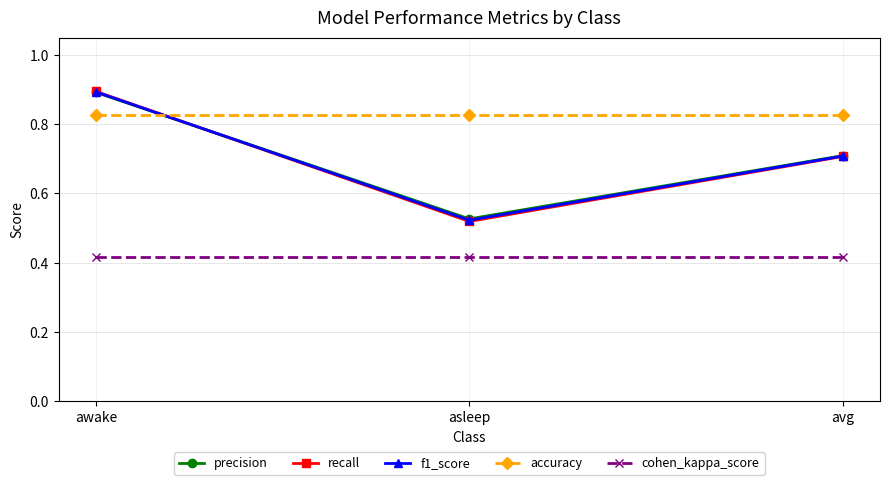

What is the label of the 1st point from the right?

avg